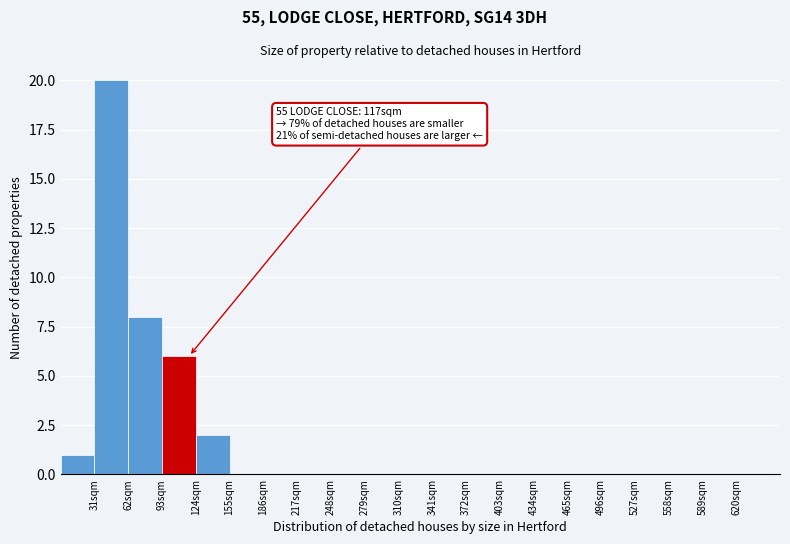

Which range on the x-axis has the tallest bar?

31 to 62